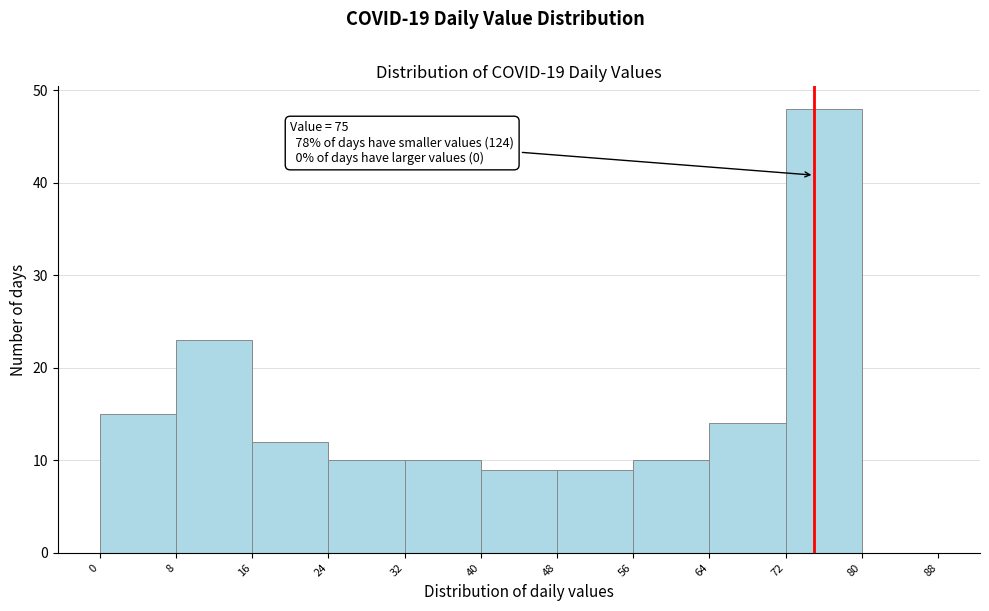

Over which range of the x-axis is the bar tallest?

72 to 80